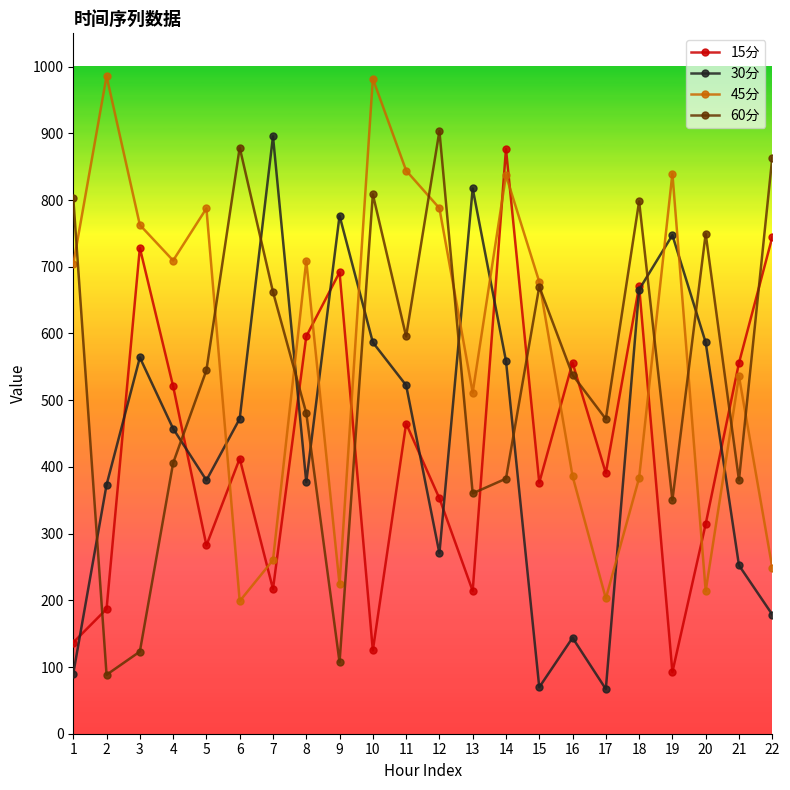

Which series ends up on top after the final intersection of 60分 and 15分?

60分